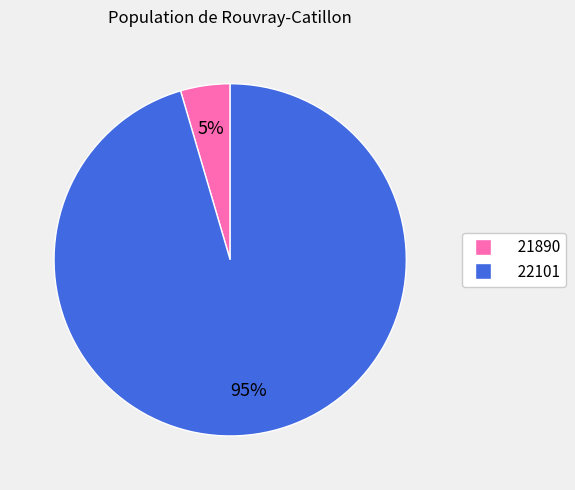

Which slice is the smallest?

21890